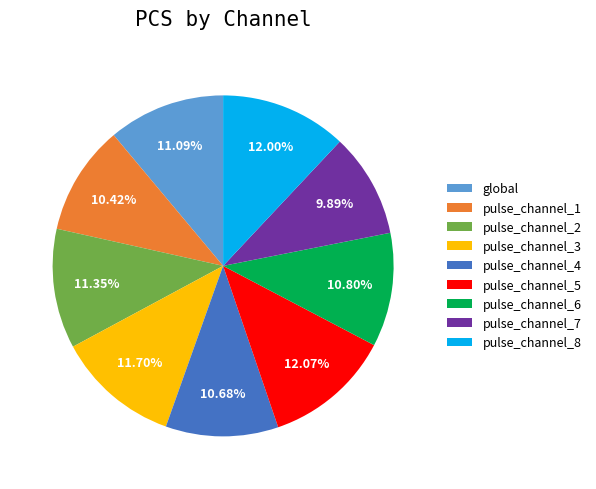

Is there any slice that represents more than half of the pie?

No